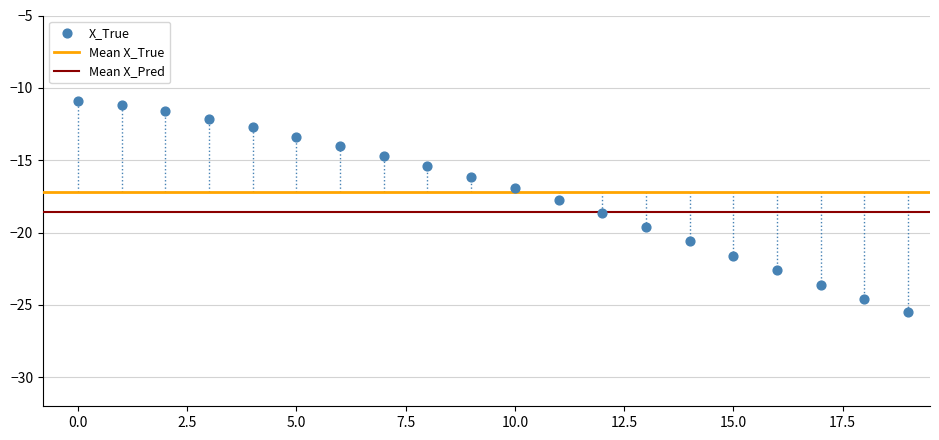

What is the range of Y values (max minus min)?

14.6